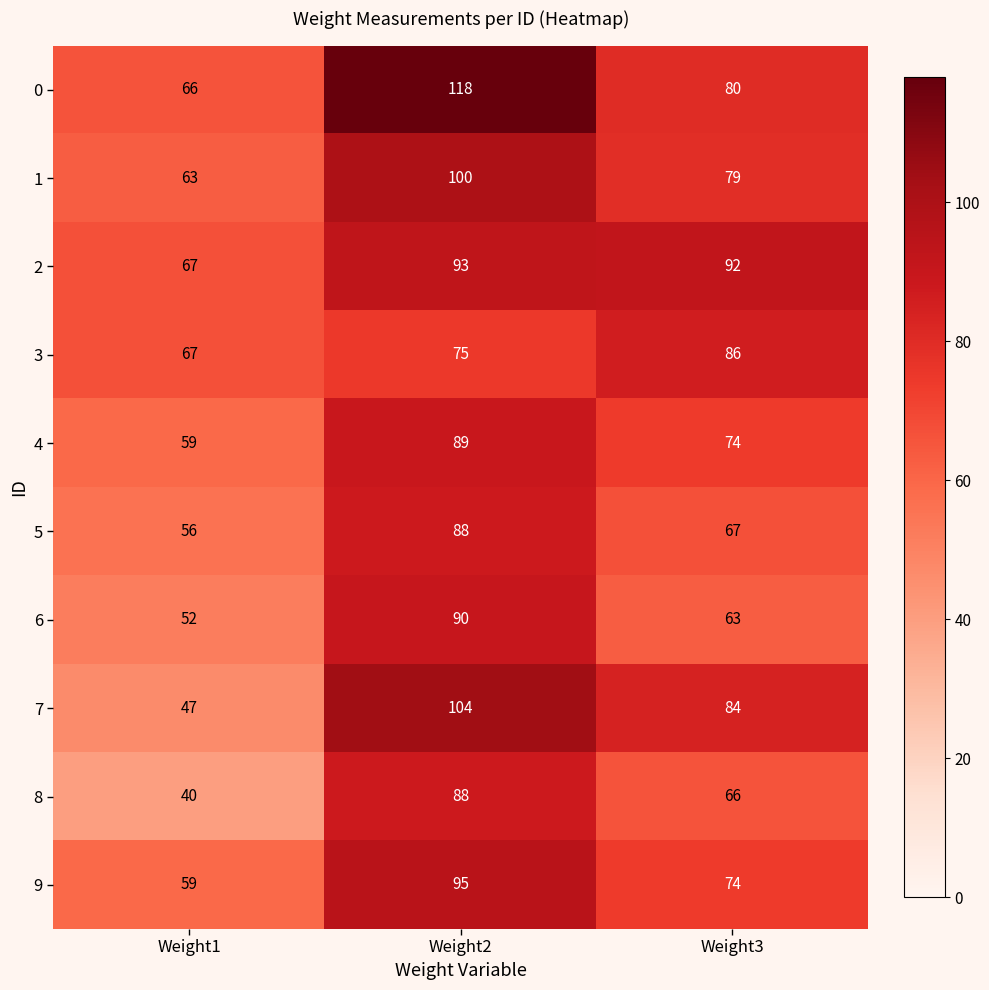

Which label corresponds to the smallest value in the chart?

Weight1